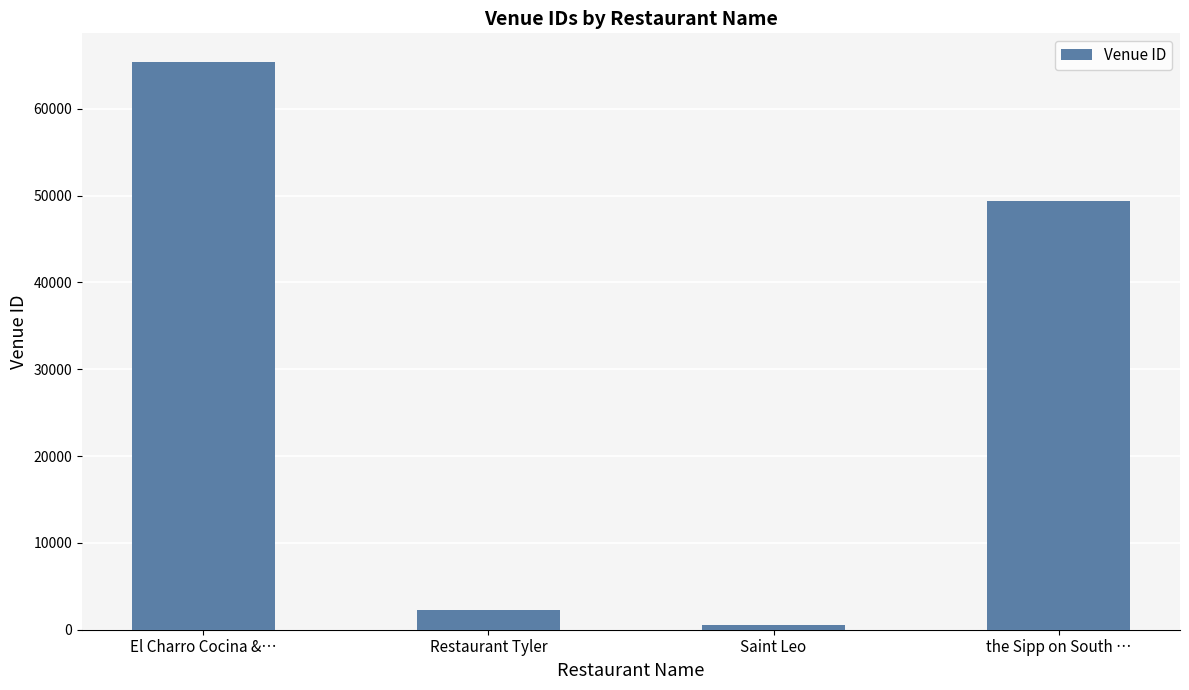

Which has a higher value, Saint Leo or Restaurant Tyler?

Restaurant Tyler